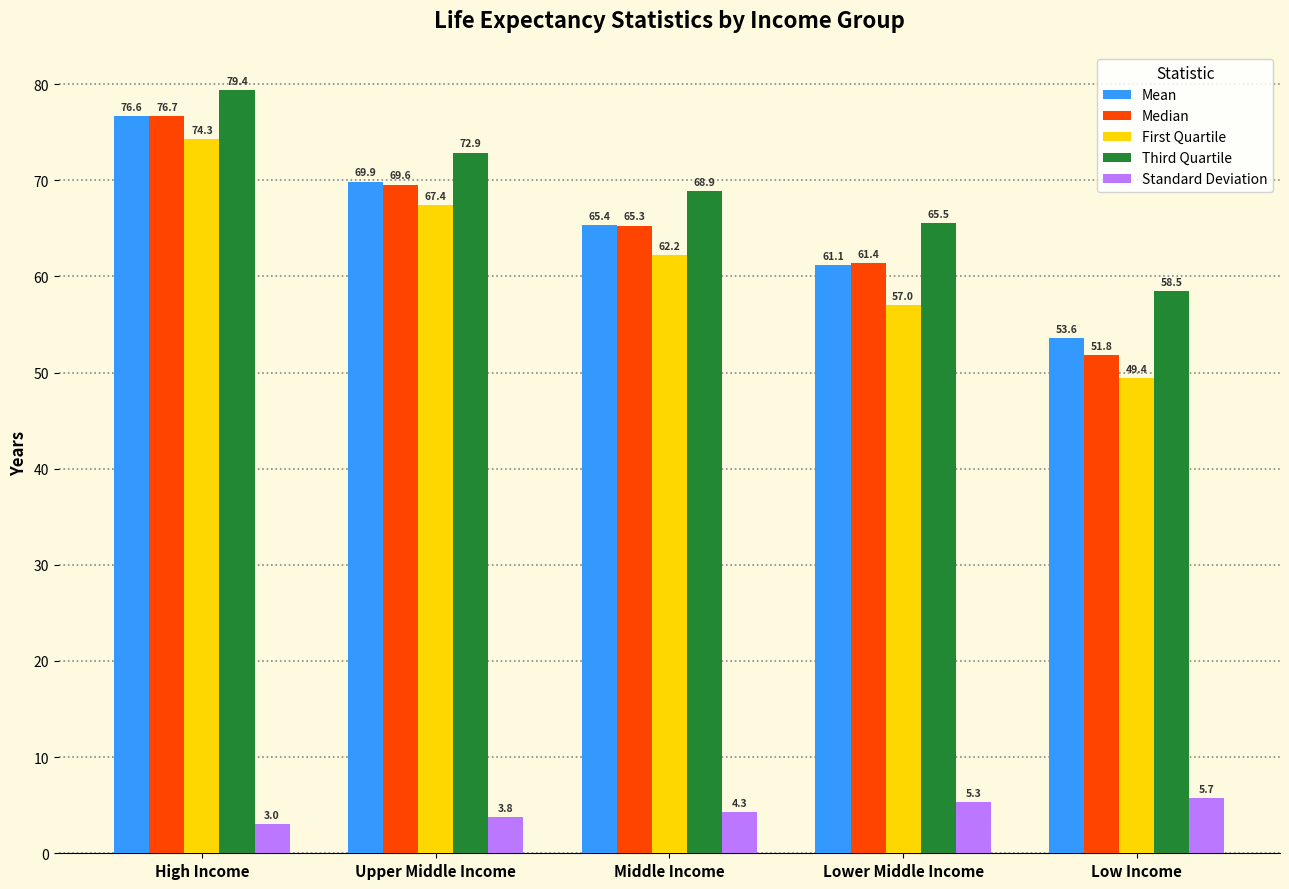

How many values in the First Quartile series exceed 62?

3